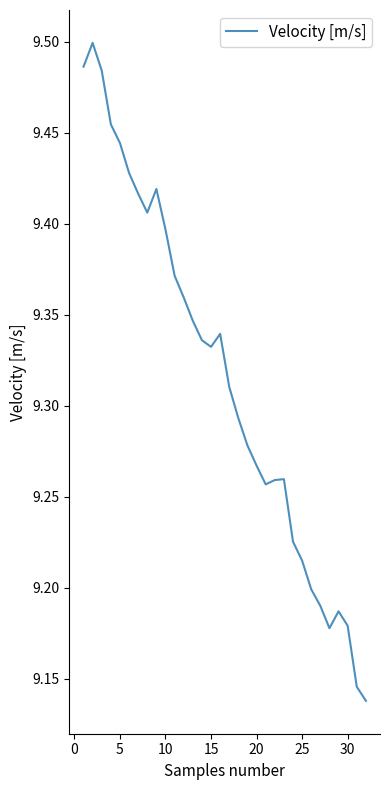

What is the difference between the maximum and minimum values?

0.4